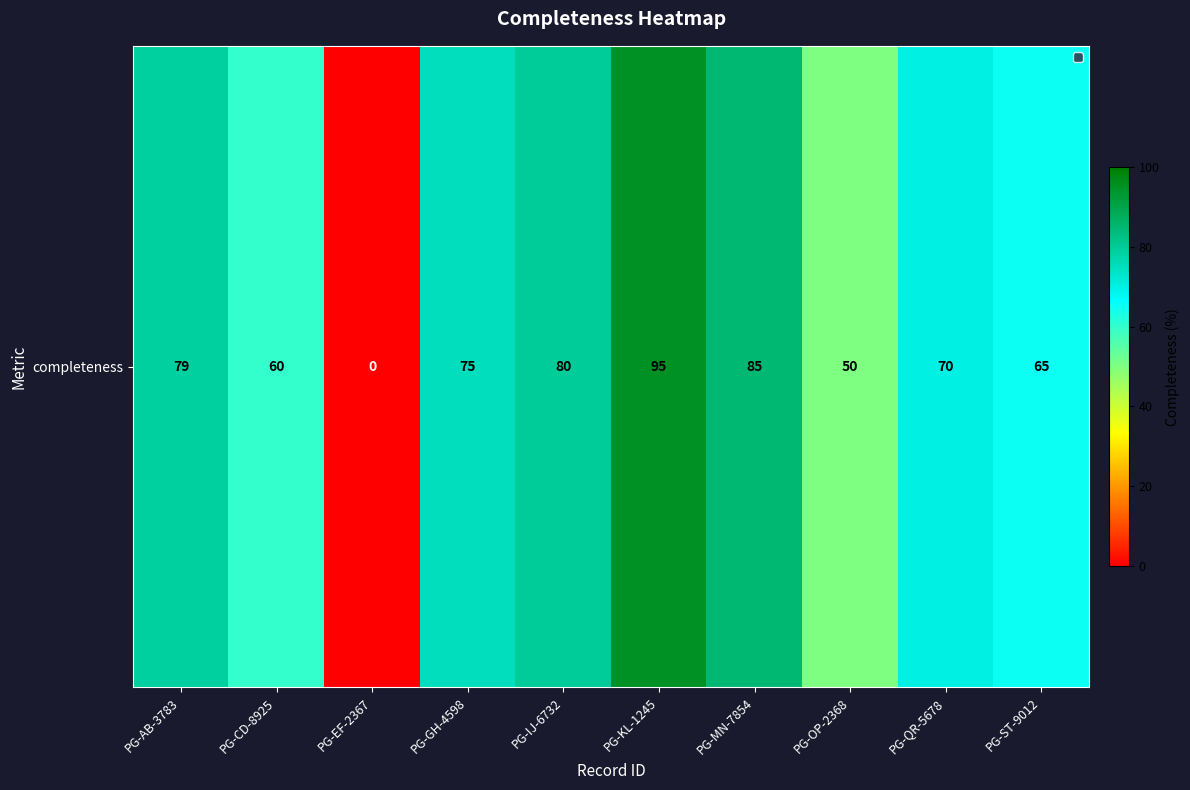

List the labels in order of value, largest first.

PG-KL-1245, PG-MN-7854, PG-IJ-6732, PG-AB-3783, PG-GH-4598, PG-QR-5678, PG-ST-9012, PG-CD-8925, PG-OP-2368, PG-EF-2367